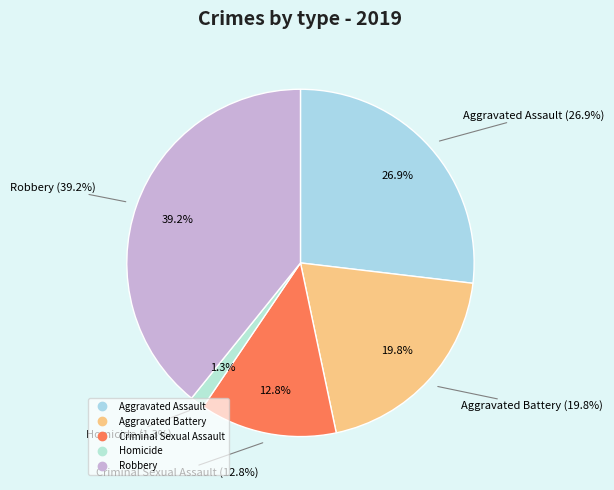

Combined, do Robbery and Aggravated Battery account for over 50%?

Yes